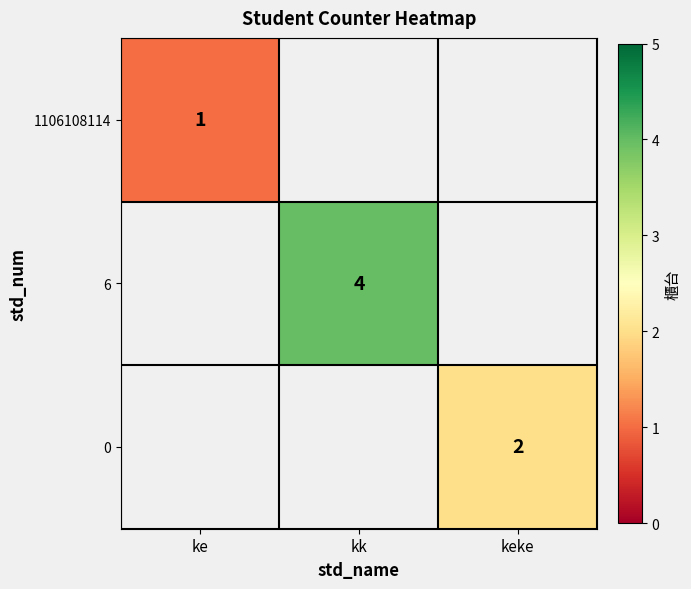

How many data points does each series have?

3